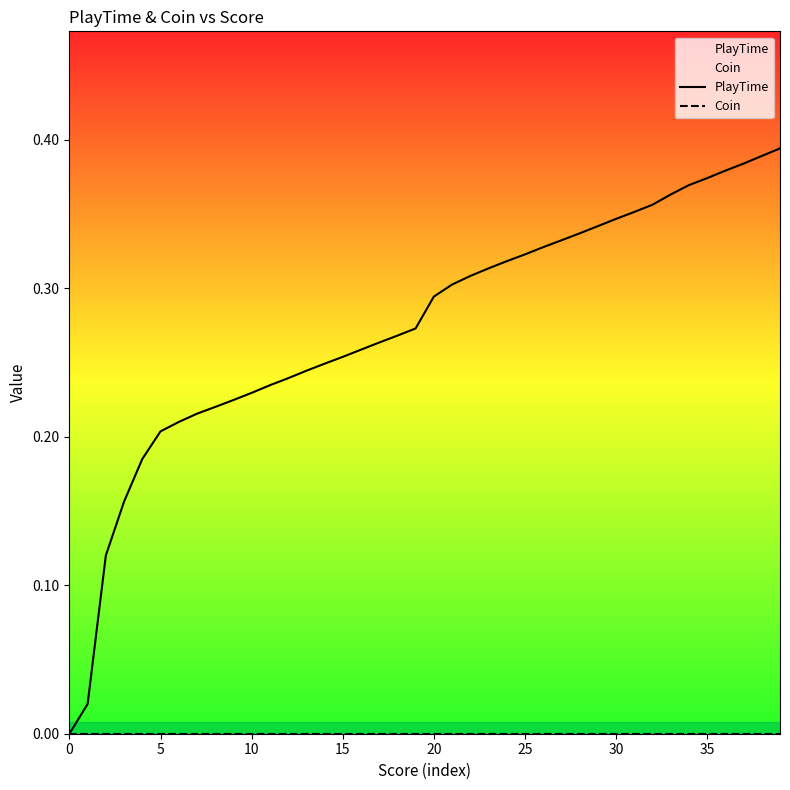

At which category is the sum across all series the highest?

39